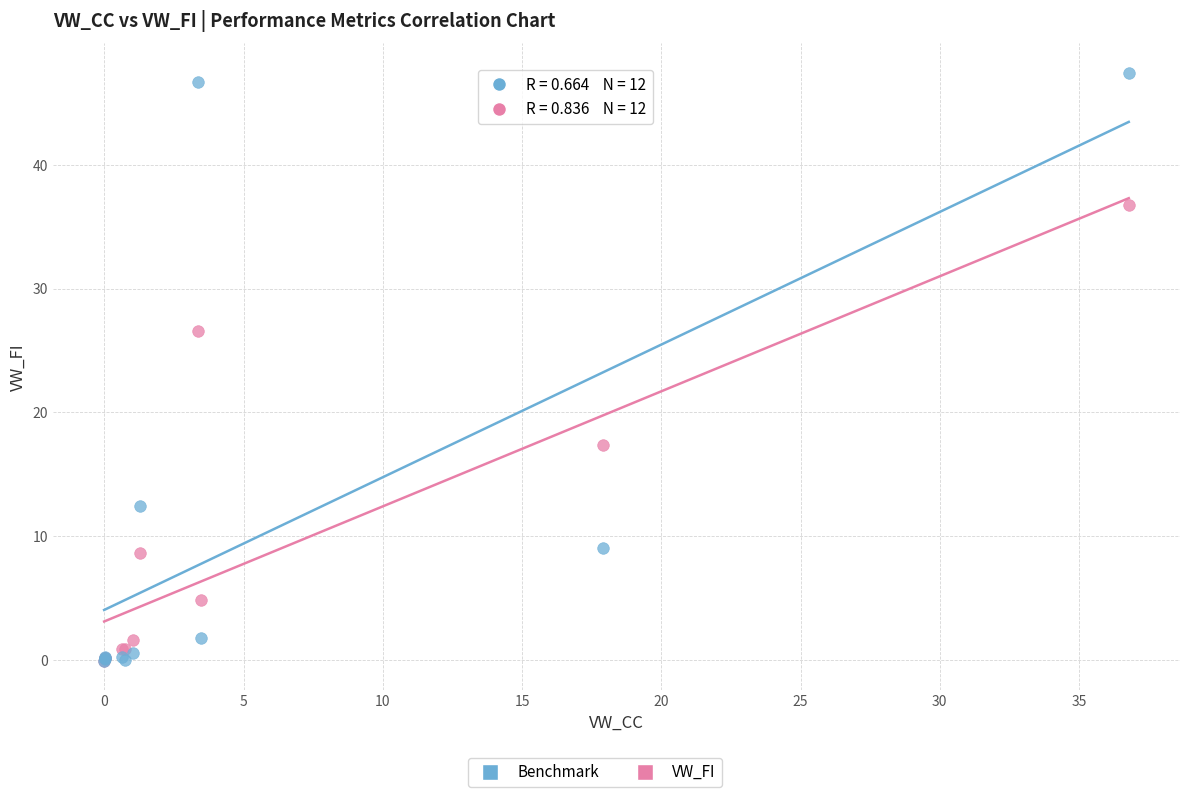

Across all series, what Y value is closest to 23?

26.6